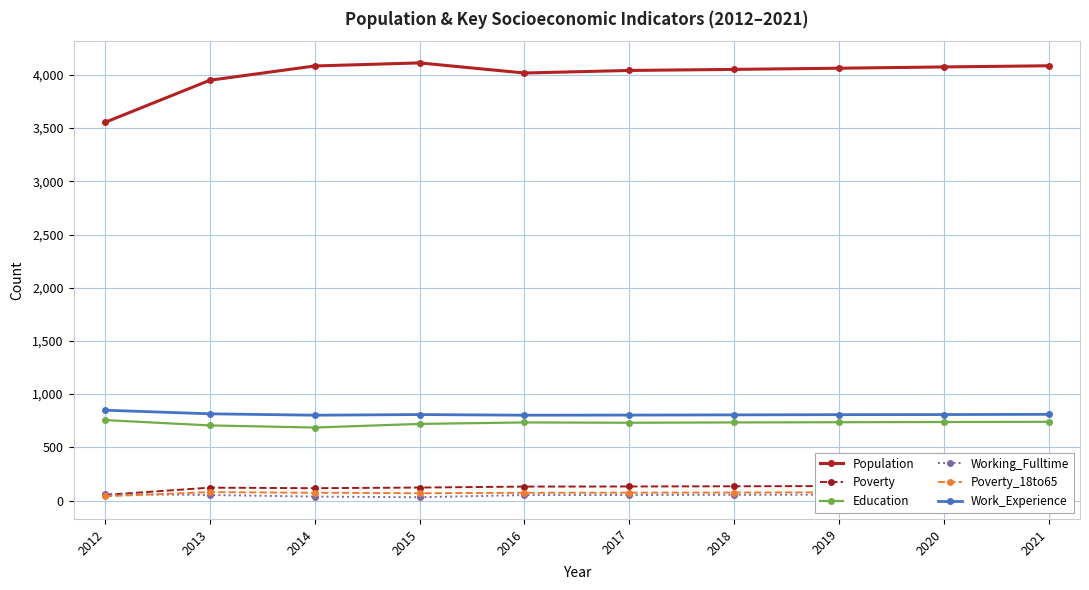

How many categories are shown in the chart?

10